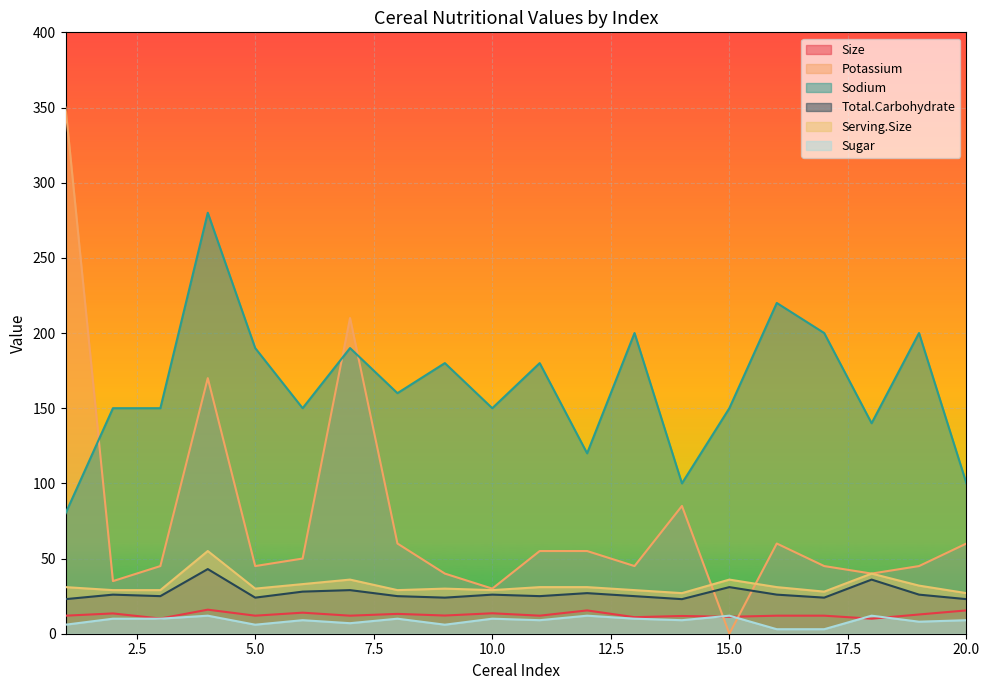

Reading left to right, what are all the values shown in this chart?

Size: 12.0	13.5	10.1	16.0	12.0	14.0	12.0	13.2	12.1	13.6	12.0	15.5	11.0	11.8	11.2	12.0	12.0	10.0	12.8	15.5
Potassium: 350.0	35.0	45.0	170.0	45.0	50.0	210.0	60.0	40.0	30.0	55.0	55.0	45.0	85.0	0.0	60.0	45.0	40.0	45.0	60.0
Sodium: 80.0	150.0	150.0	280.0	190.0	150.0	190.0	160.0	180.0	150.0	180.0	120.0	200.0	100.0	150.0	220.0	200.0	140.0	200.0	100.0
Total.Carbohydrate: 23.0	26.0	25.0	43.0	24.0	28.0	29.0	25.0	24.0	26.0	25.0	27.0	25.0	23.0	31.0	26.0	24.0	36.0	26.0	23.0
Serving.Size: 31.0	29.0	29.0	55.0	30.0	33.0	36.0	29.0	30.0	29.0	31.0	31.0	29.0	27.0	36.0	31.0	28.0	40.0	32.0	27.0
Sugar: 6.0	10.0	10.0	12.0	6.0	9.0	7.0	10.0	6.0	10.0	9.0	12.0	10.0	9.0	12.0	3.0	3.0	12.0	8.0	9.0